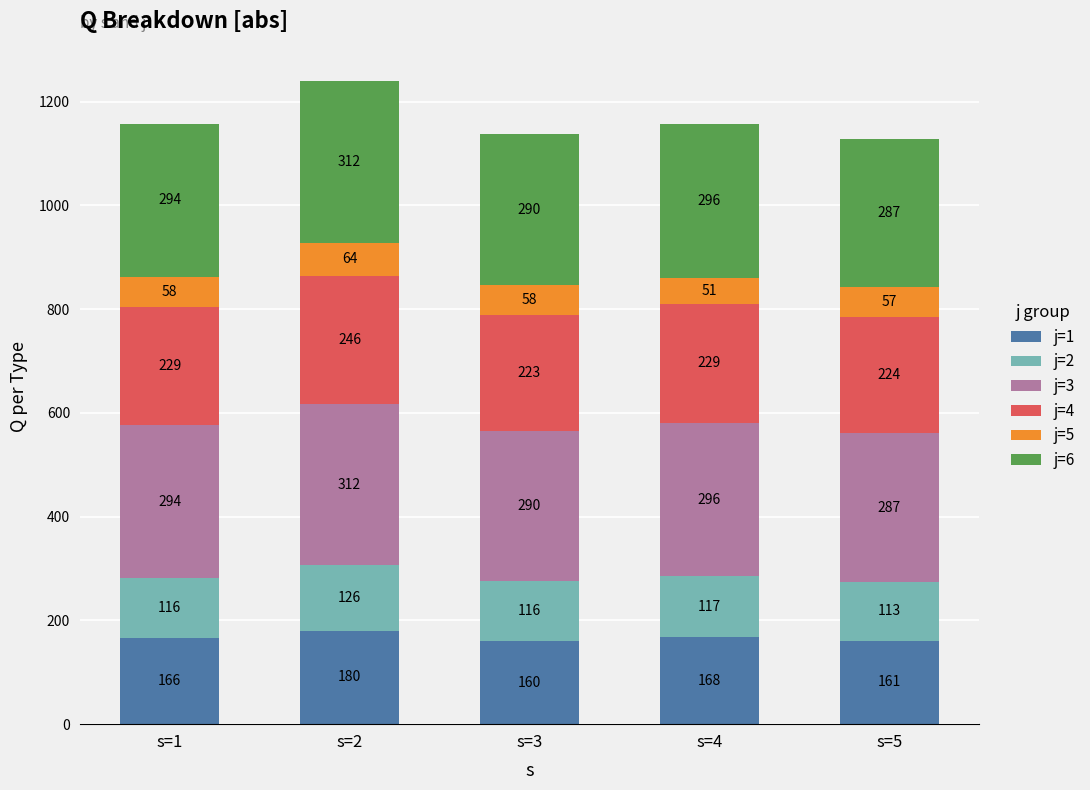

At which label is j=1 closest to 170?

s=4